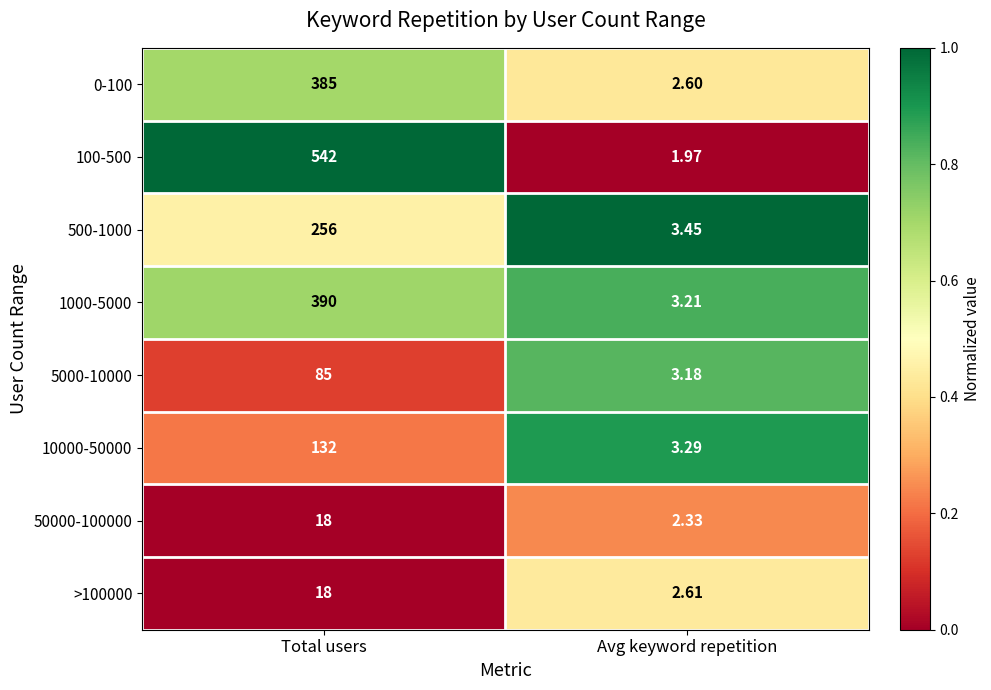

Is the value of 10000-50000 at Total users greater than the value of 500-1000 at Avg keyword repetition?

Yes